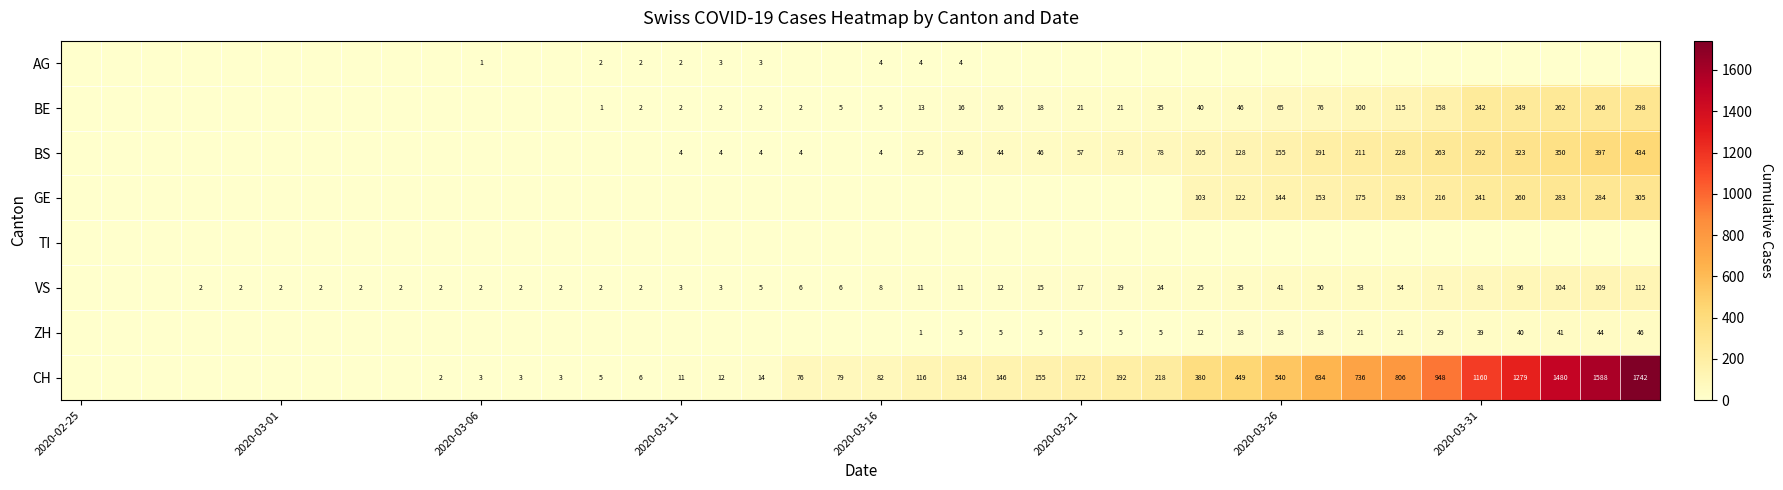

What is the average value of the CH series?

329